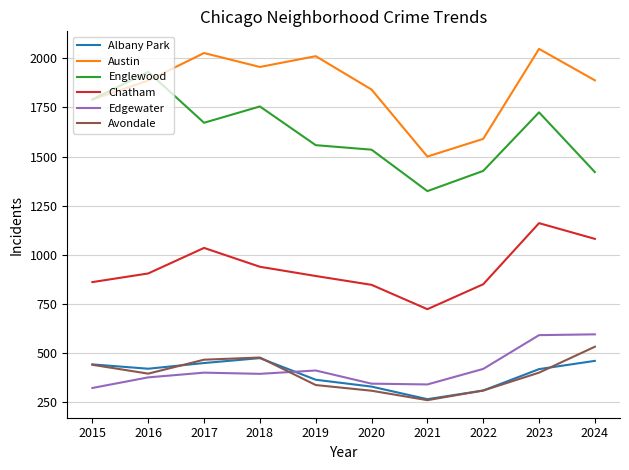

The Albany Park series shows 318 at 2018. True or false?

False